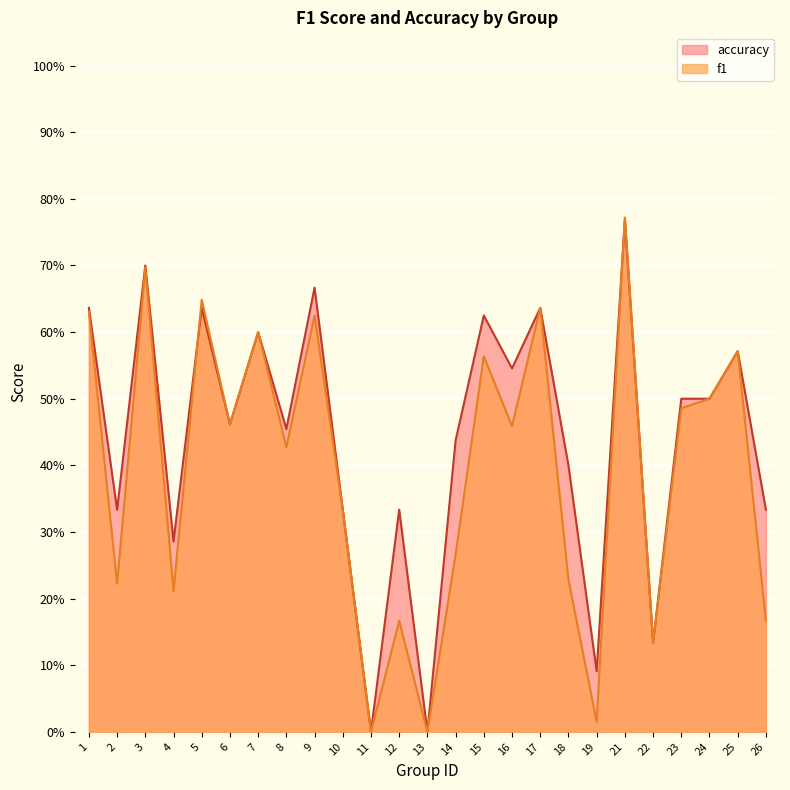

What is the maximum value for accuracy?

0.8